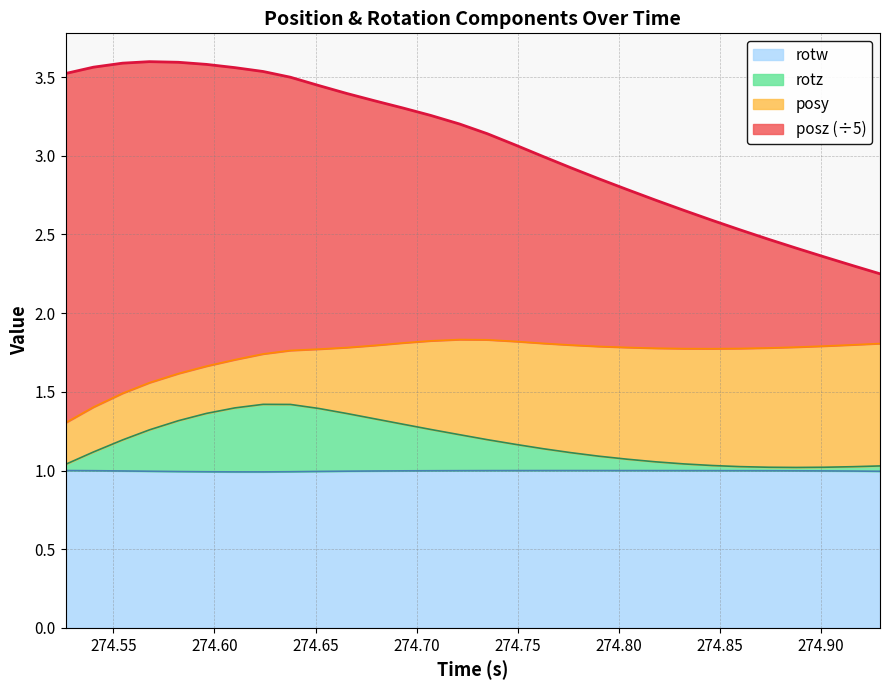

Which has a higher value, 274.5679 or 274.6516?

274.6516